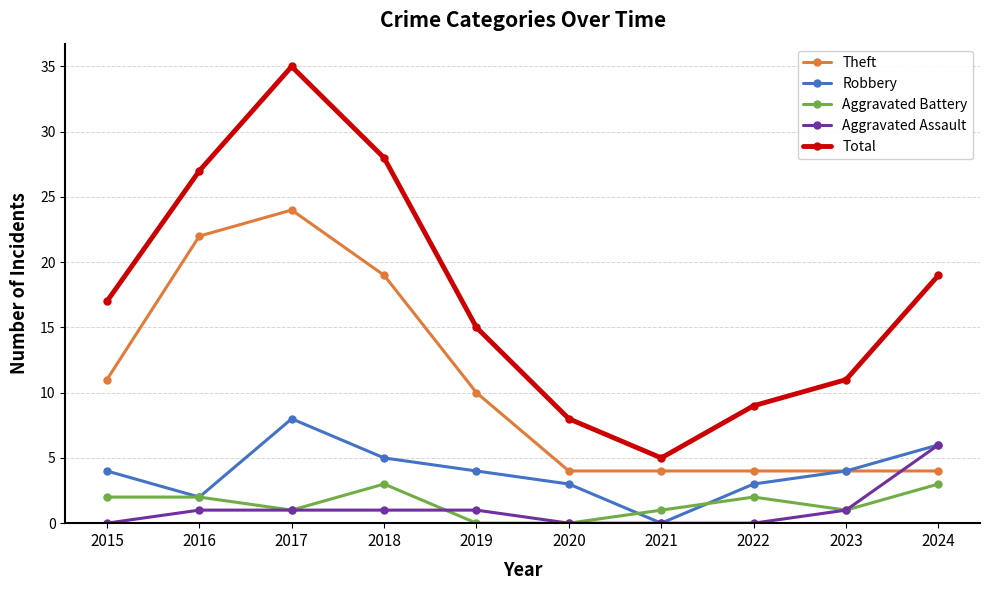

Does the chart have visible grid lines?

Yes